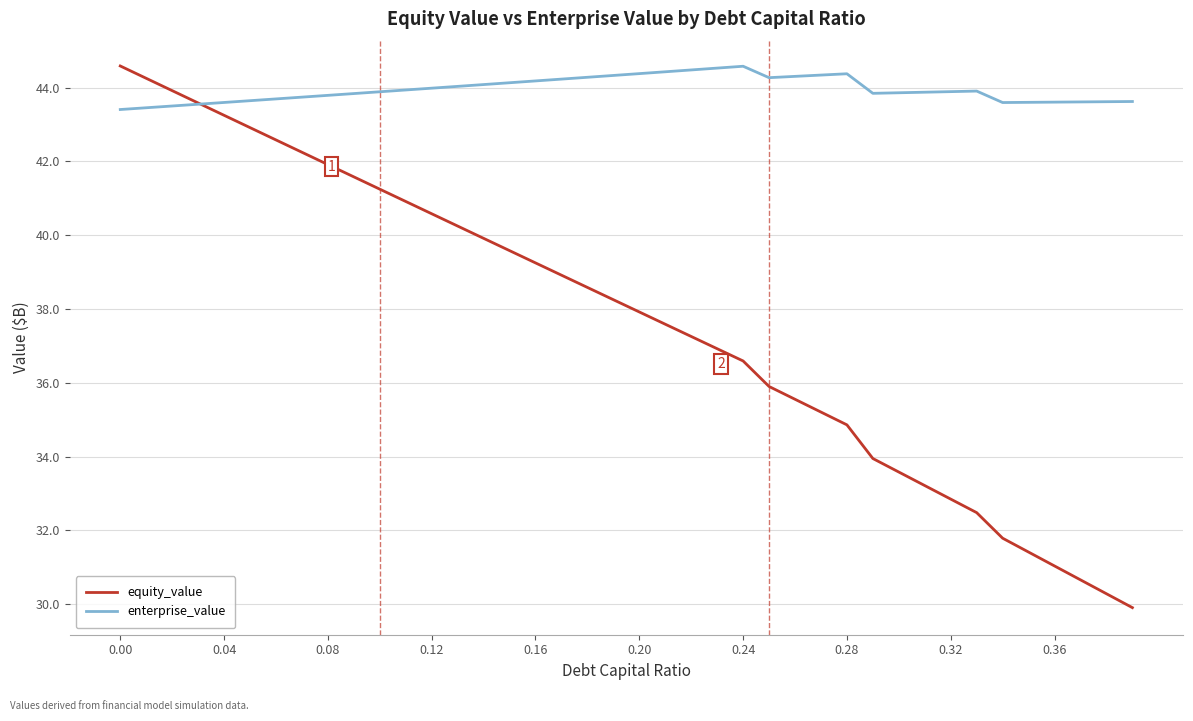

How many lines are shown in the chart?

2